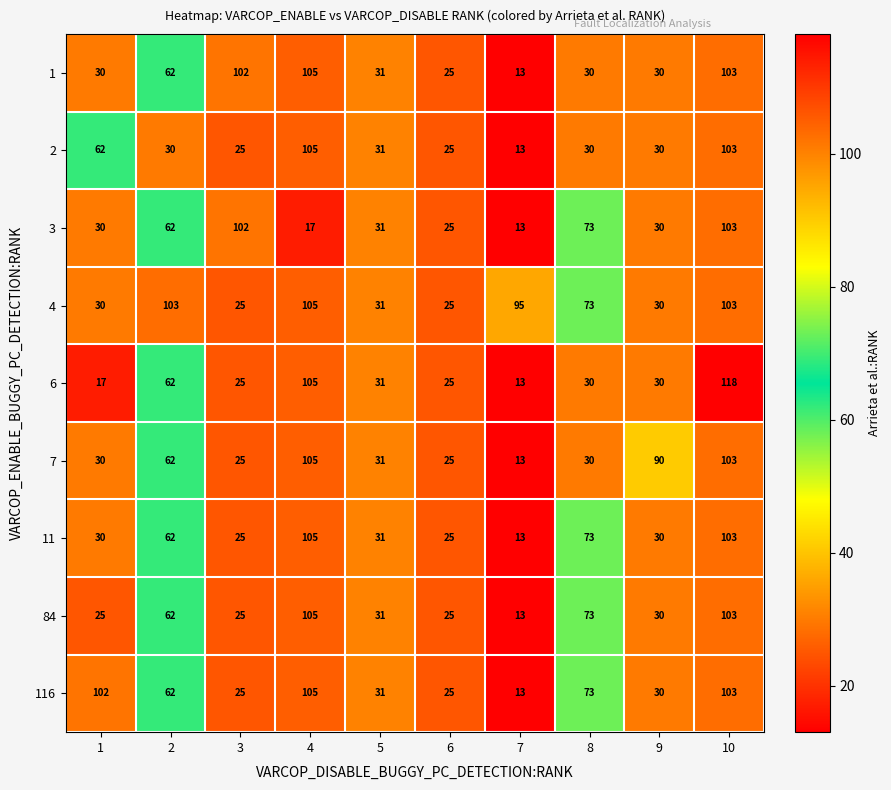

The 7 series shows 25 at 3. True or false?

True